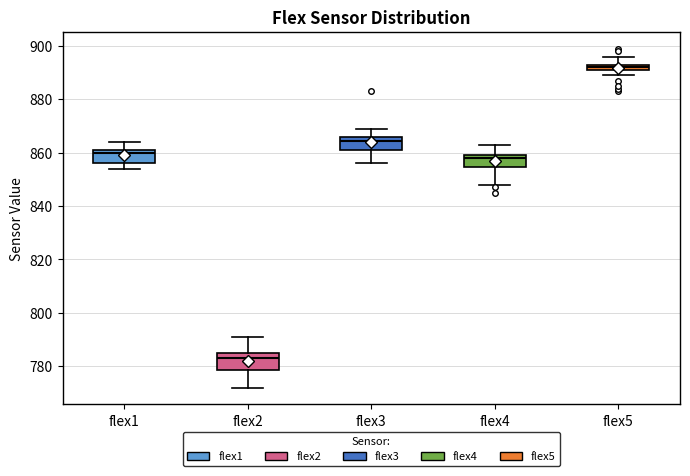

Which box's median line is the highest?

flex5